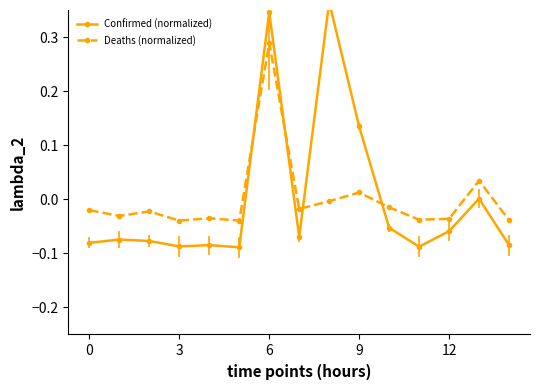

What is the maximum value for Confirmed (normalized)?

0.4